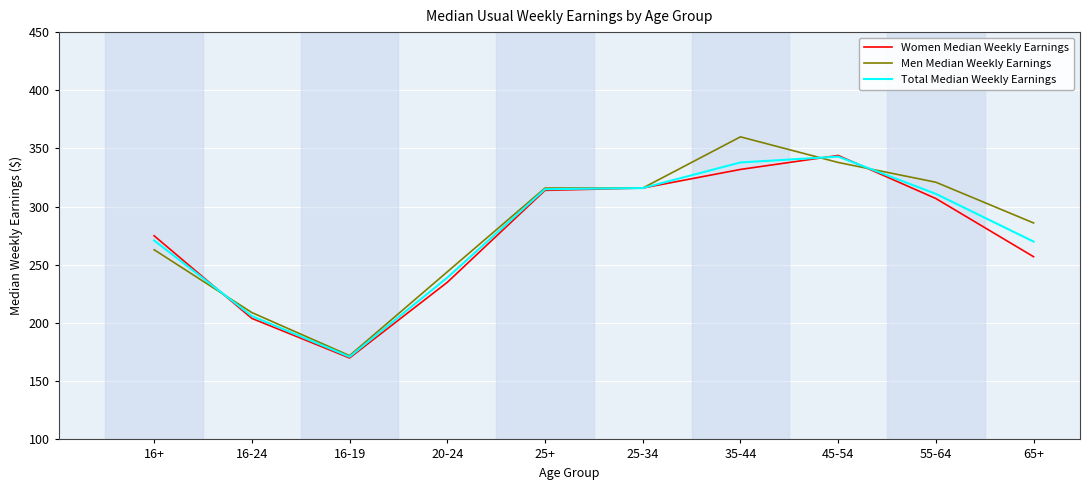

What position from the left is 55-64?

9